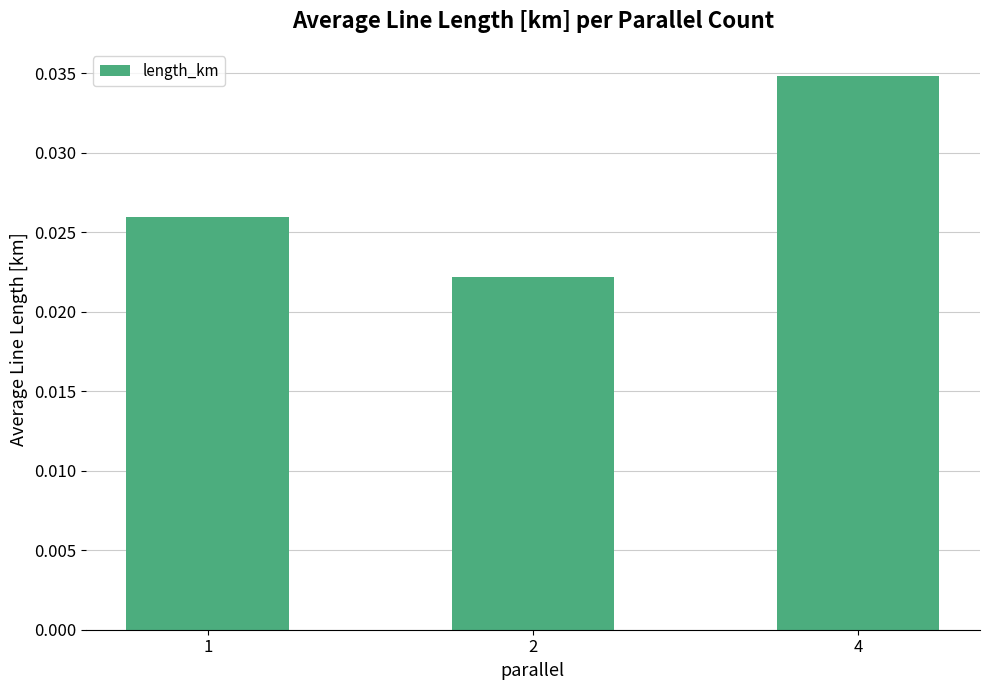

List the labels in order of value, smallest first.

2, 1, 4